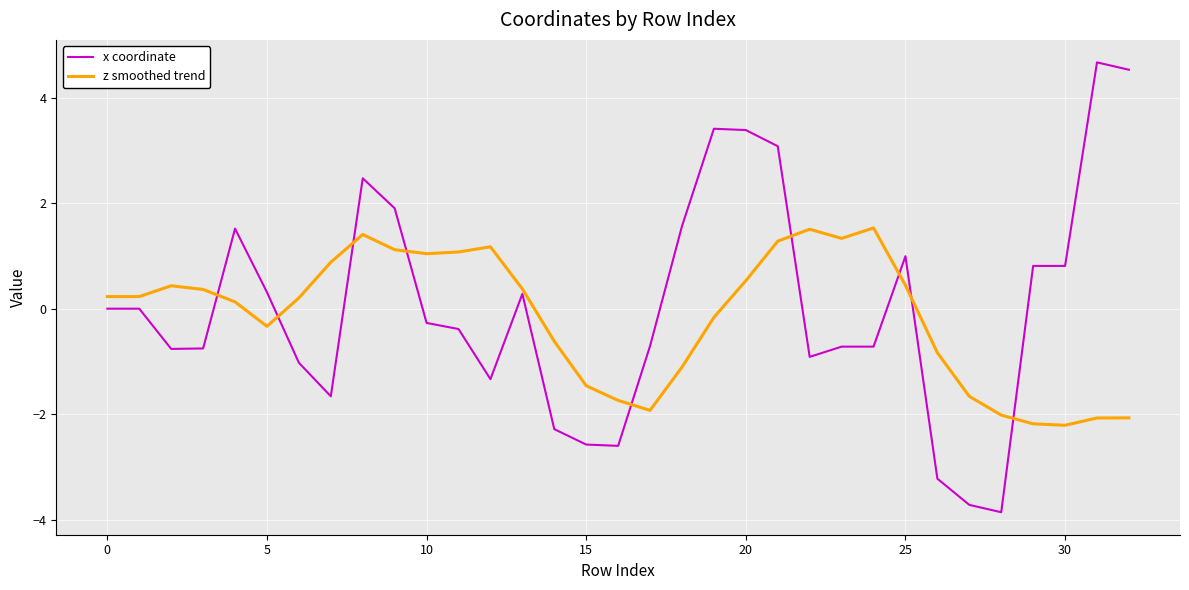

List the series in order of their peak value, highest first.

x coordinate, z smoothed trend